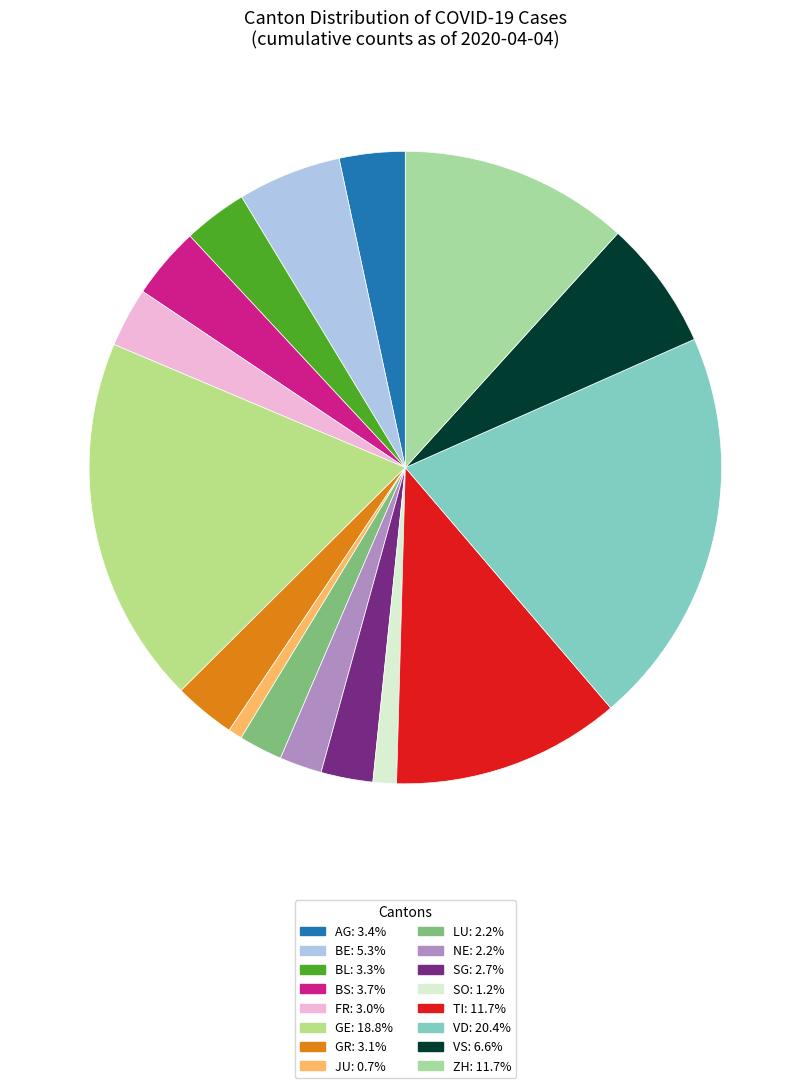

The GE slice represents 29% of the pie. True or false?

False